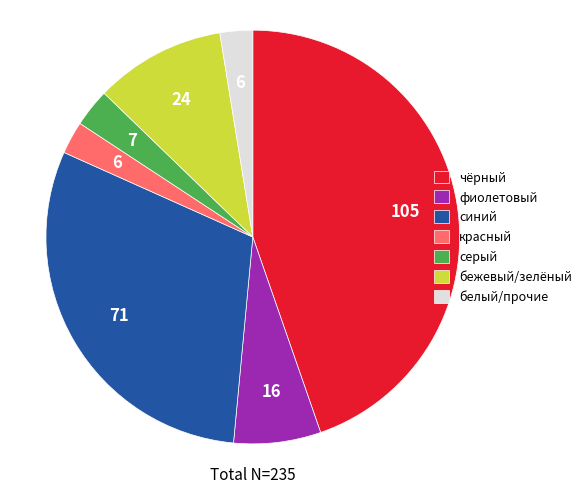

Which slice is the largest?

чёрный